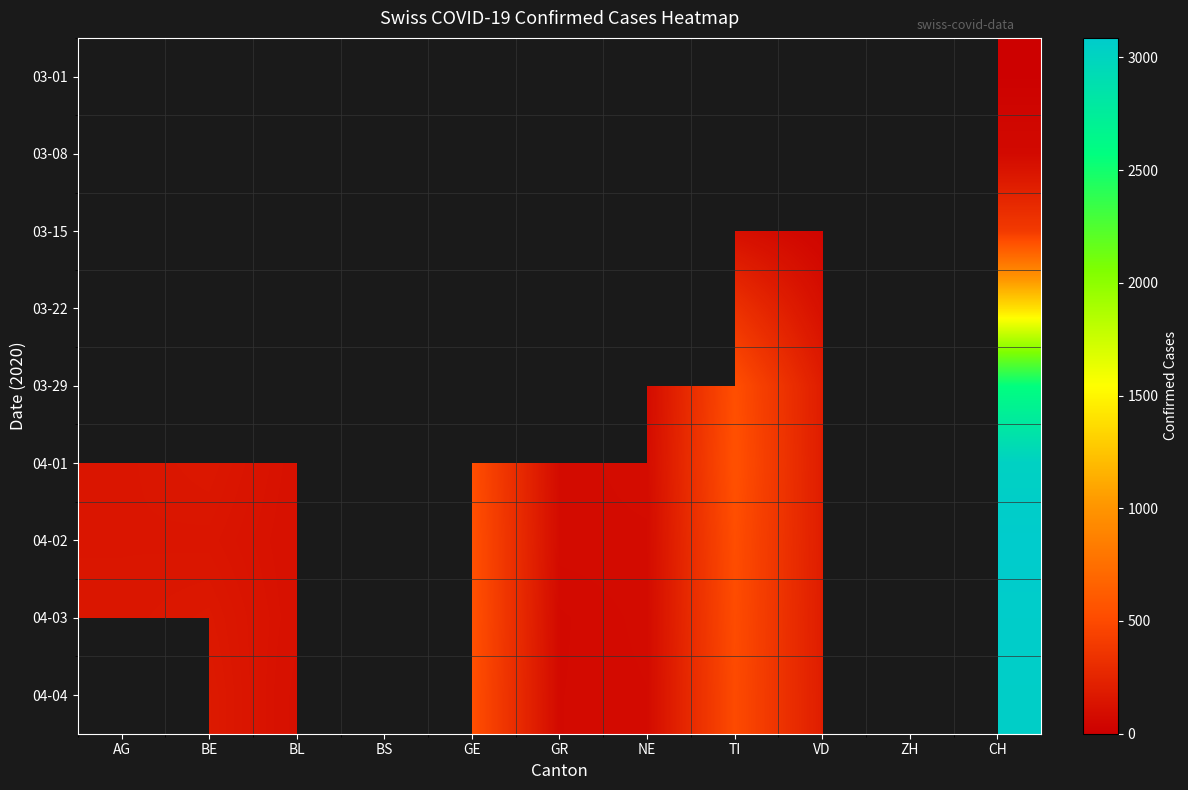

Count the number of categories in the chart.

11